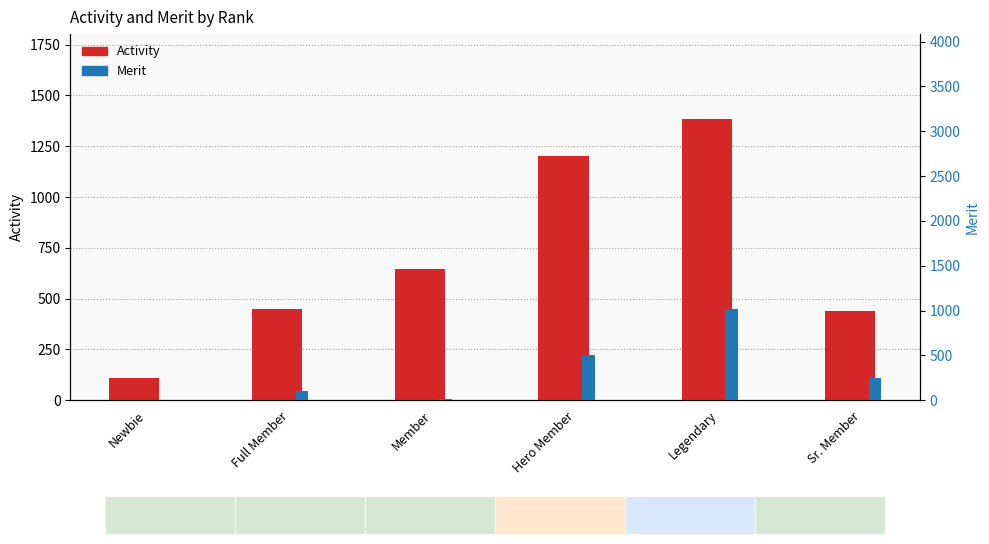

How many values in the Activity series are below 644?

3